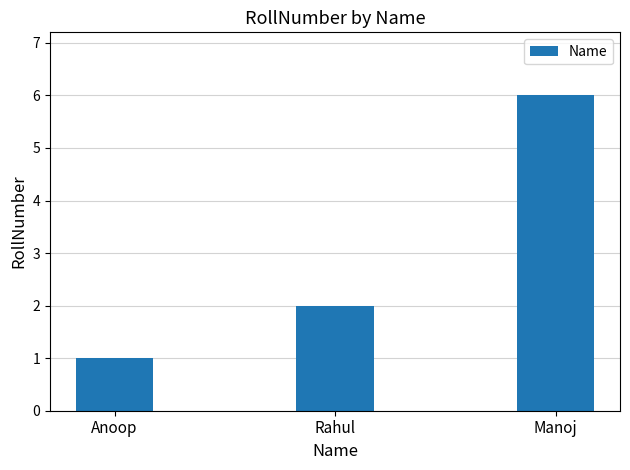

The value at Rahul is 2. True or false?

True